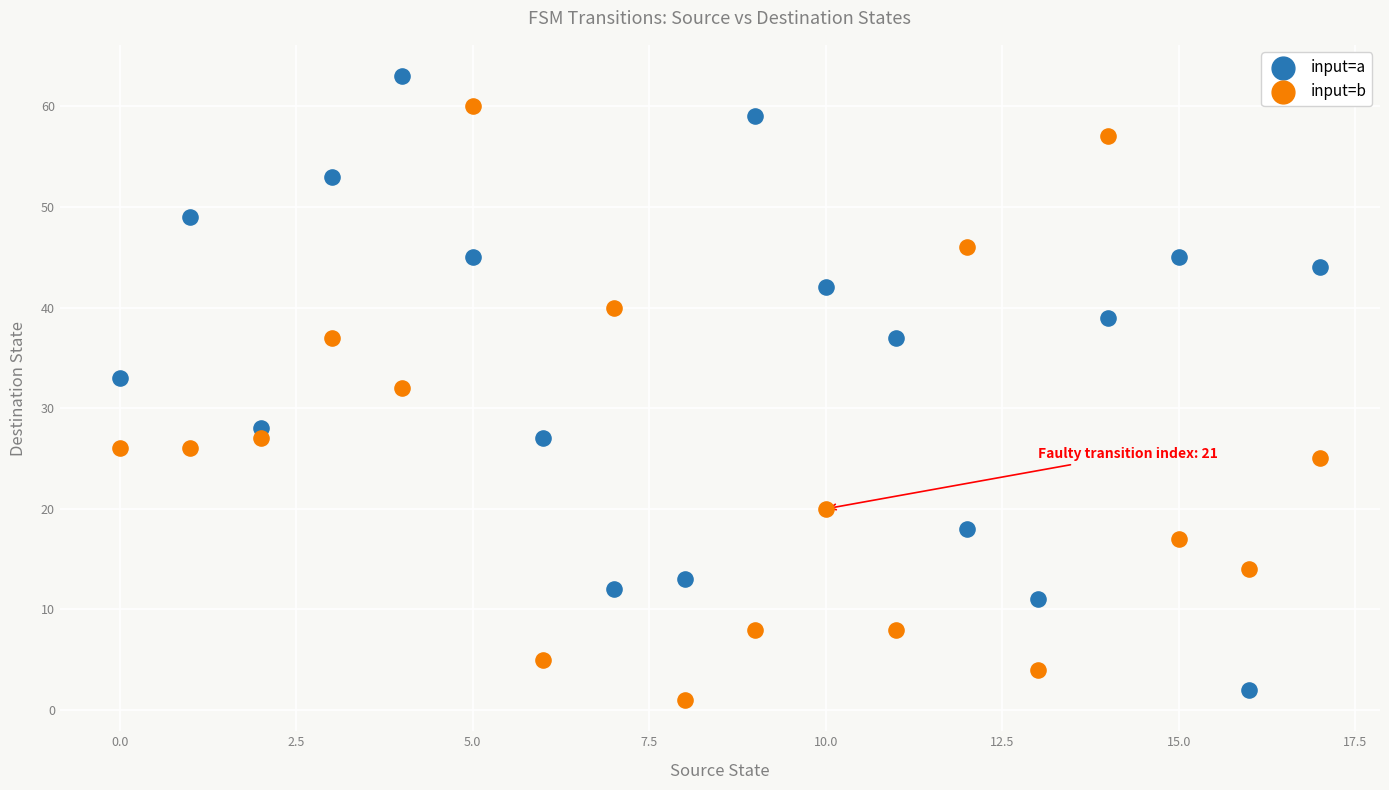

Across all data points, what is the range of Y values (max minus min)?

62